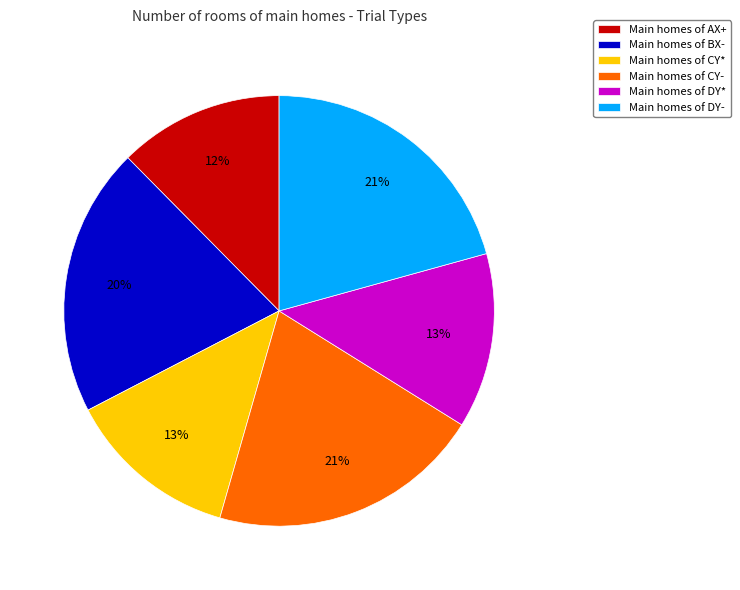

Which category has the smallest portion of the pie?

Main homes of AX+